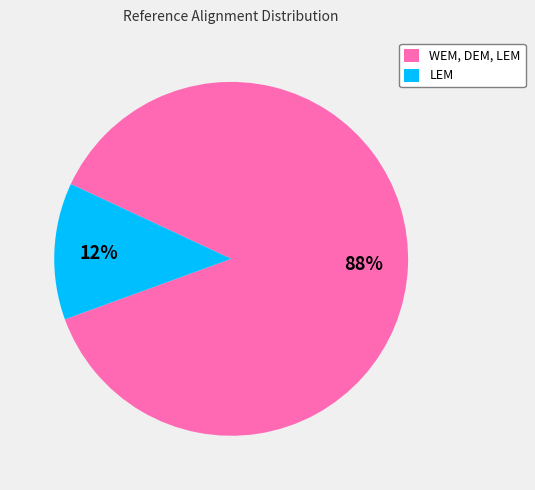

To the nearest percent, what is the average slice percentage?

50%